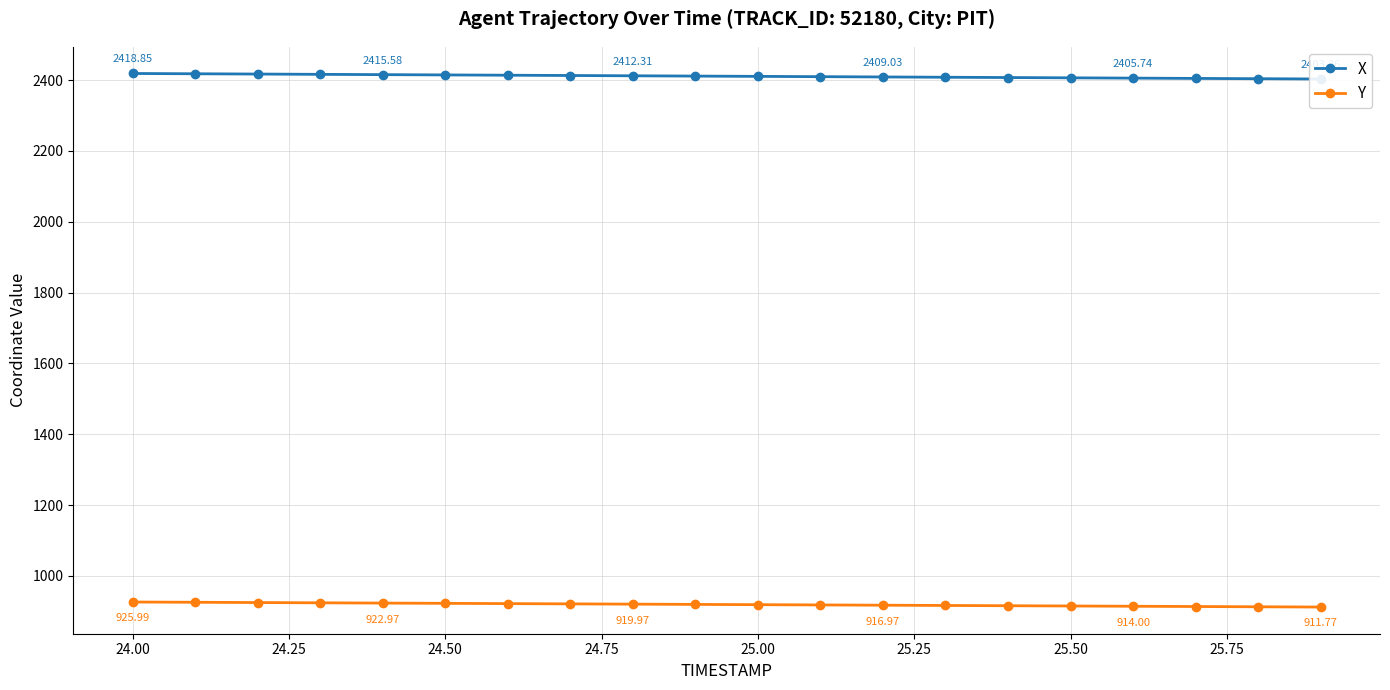

True or false: X and Y cross at least once.

False